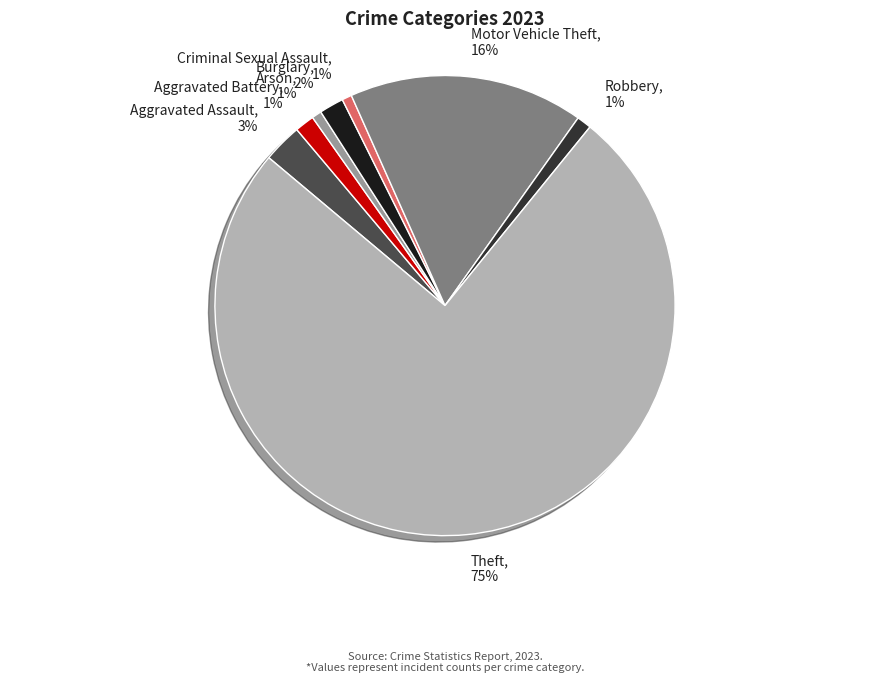

Is the sum of Motor Vehicle Theft and Burglary greater than half?

No